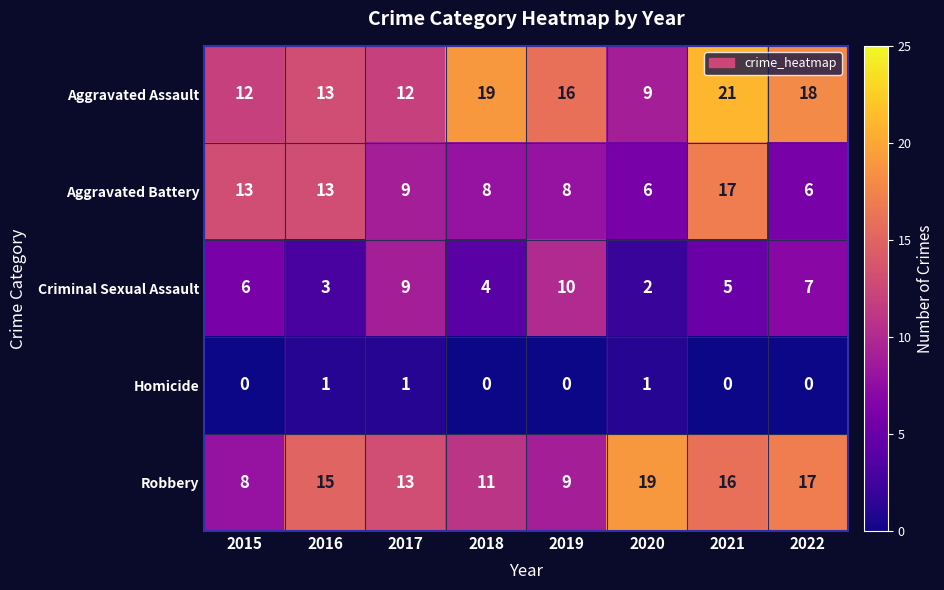

True or false: Criminal Sexual Assault has a value of 2 at 2015.

False